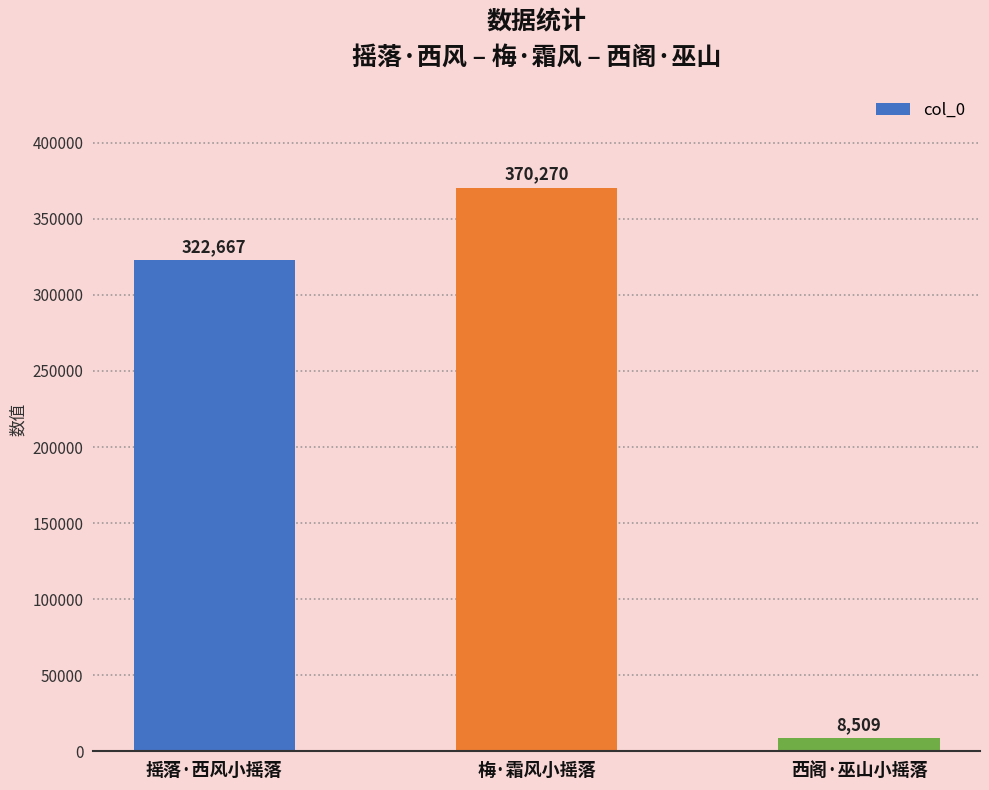

What is the value of the 2nd bar from the left?

370270